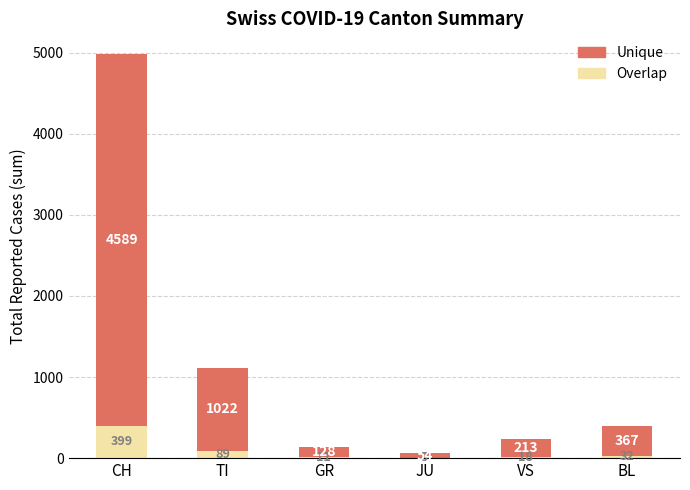

What is the sum of all Overlap values?

554